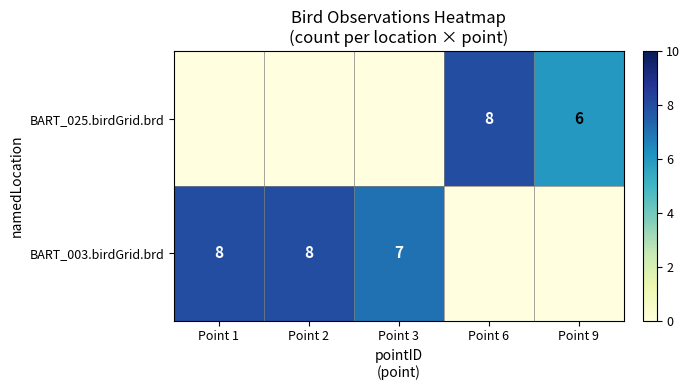

What is the sum of the BART_025.birdGrid.brd values at Point 9 and Point 6?

14